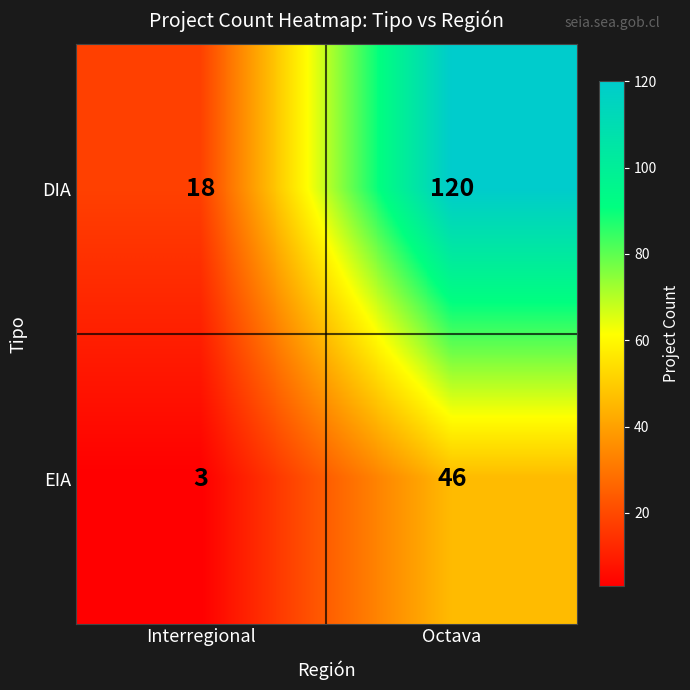

At which category is the sum across all series the highest?

Octava